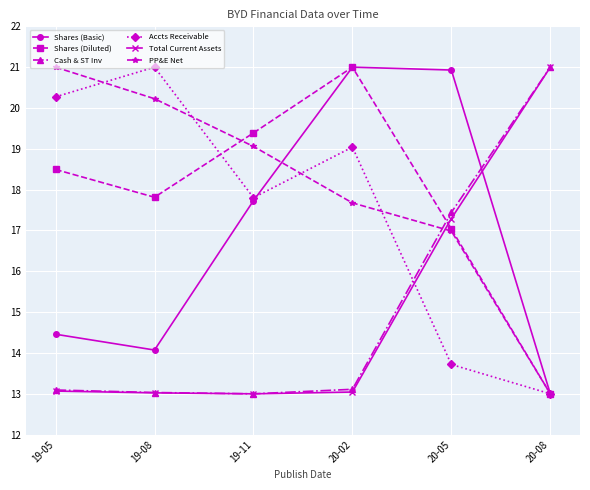

Where is the first local maximum for Accts Receivable?

19-08